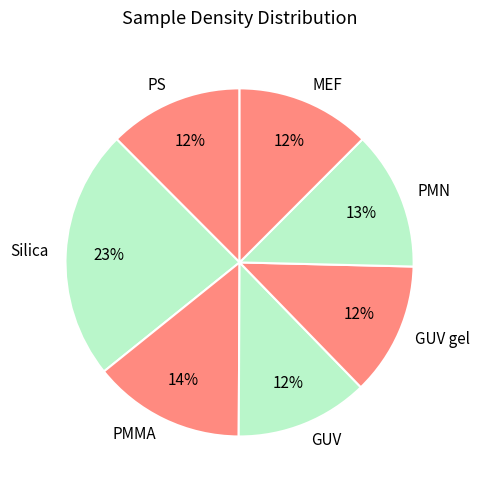

Do GUV and GUV gel together represent more than half of the pie?

No